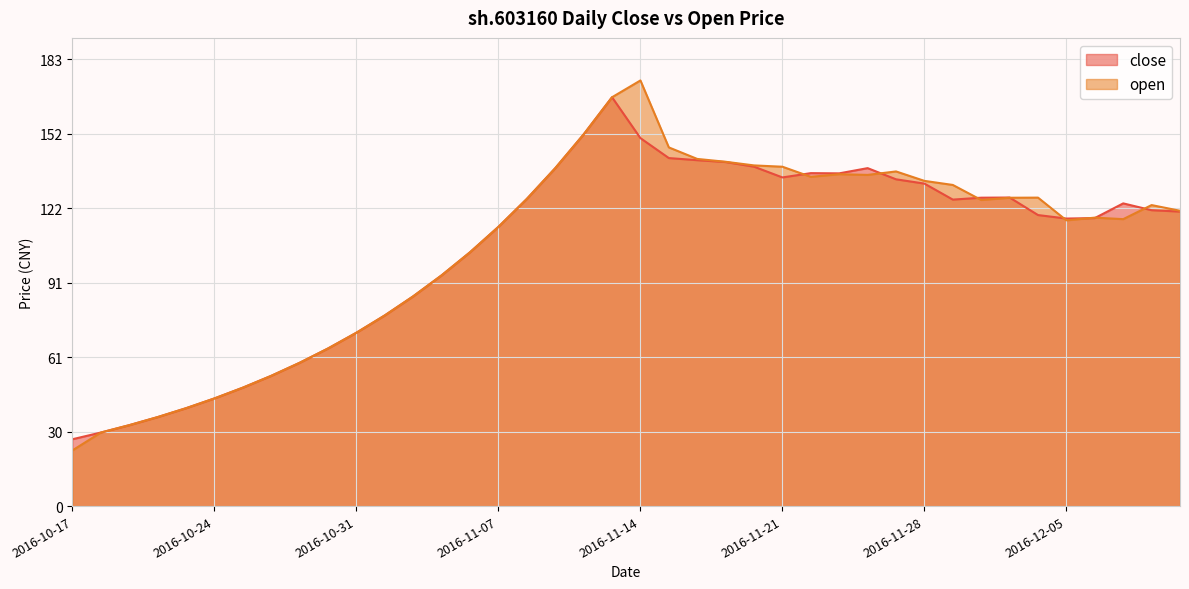

What is the sum of the open values at 2016-11-07 and 2016-11-16?

255.9